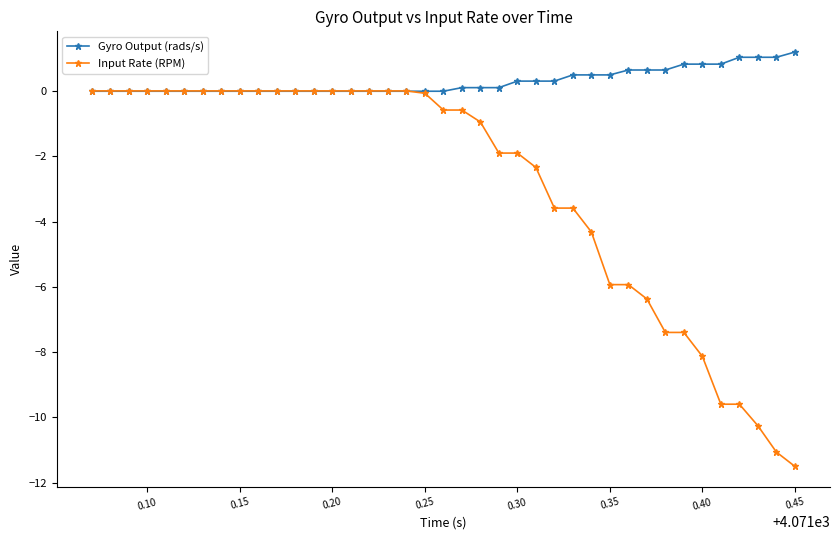

Which series has the largest total across all categories?

Gyro Output (rads/s)